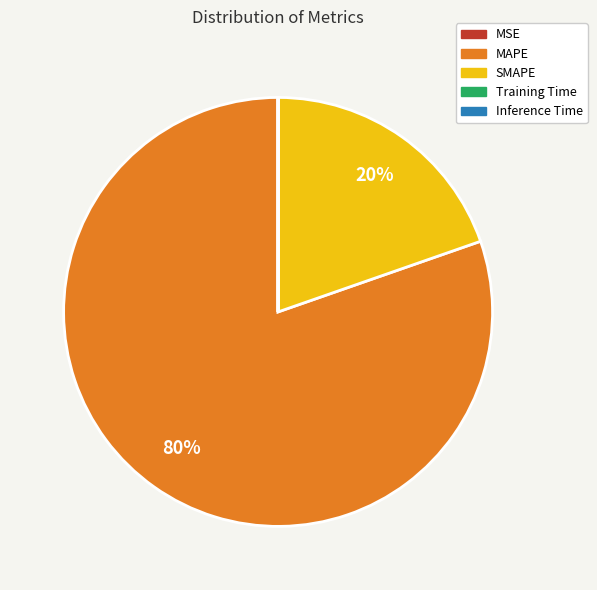

Which slice represents more than half of the pie?

MAPE